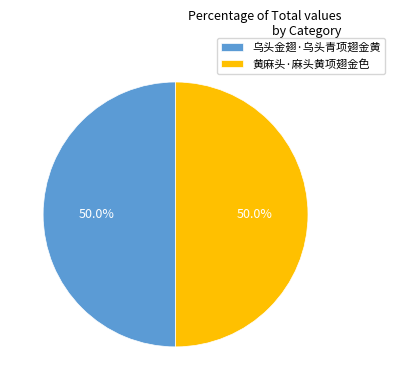

How many segments does this pie chart have?

2